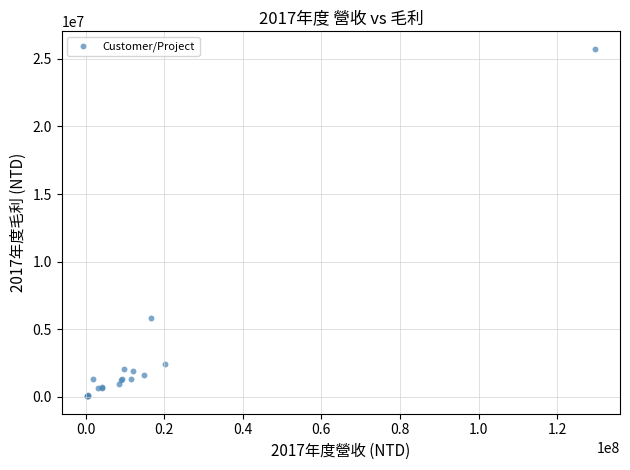

What Y value in the scatter plot is closest to 12892000?

5844000.0